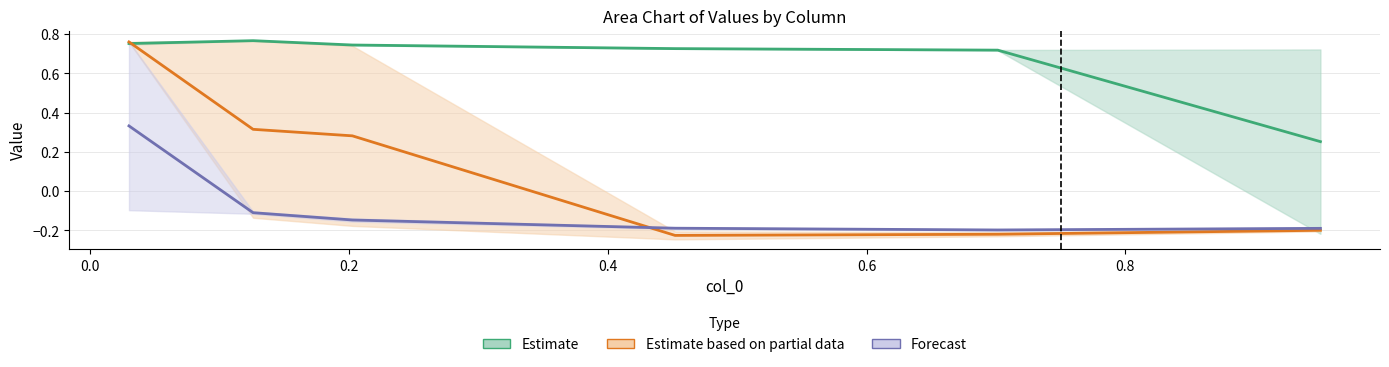

What is the greatest value displayed?

0.8